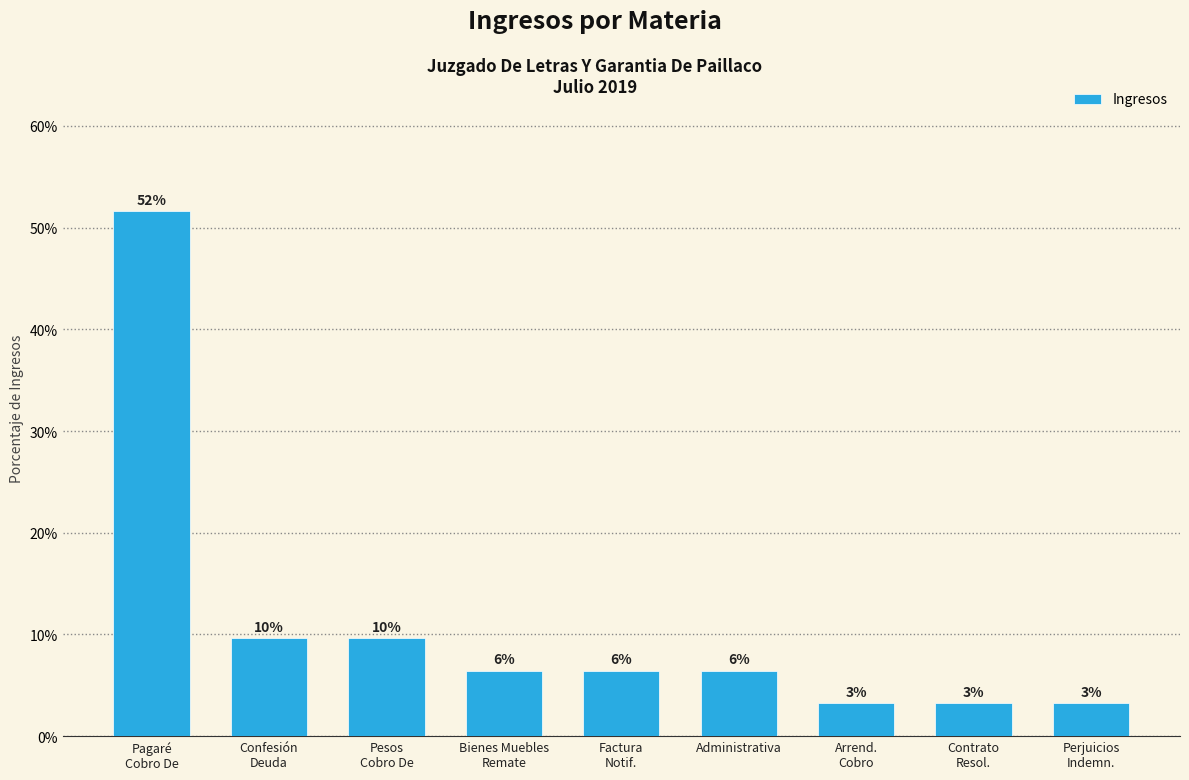

What position from the left is Confesión
Deuda?

2